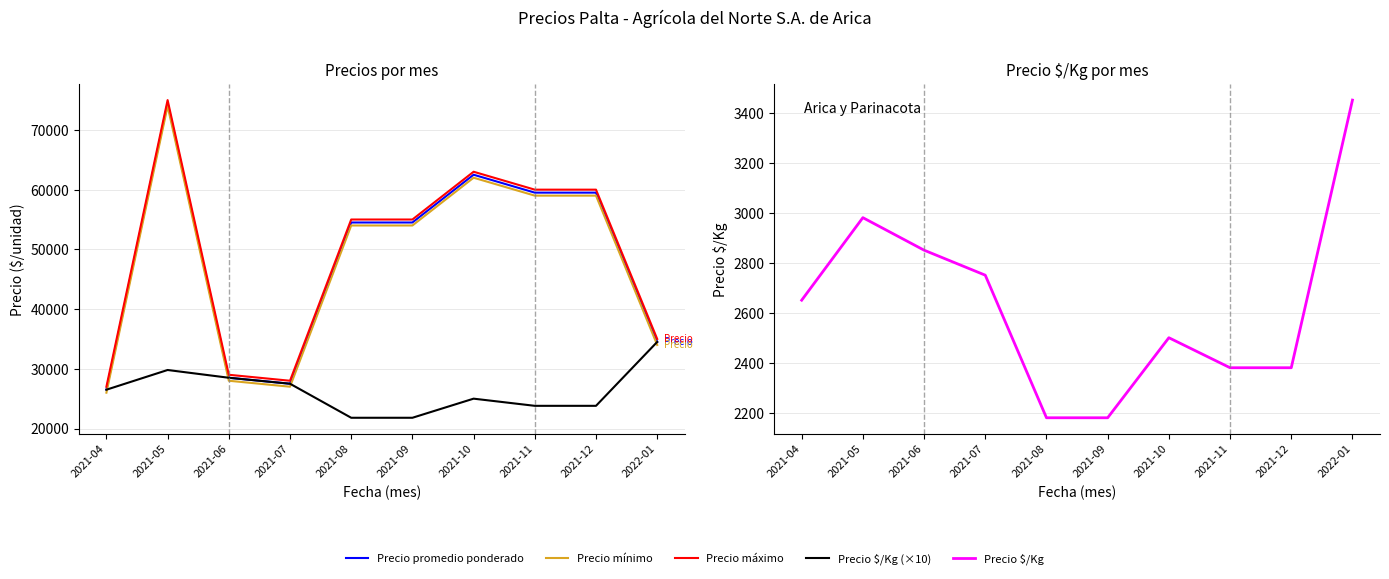

True or false: Precio $/Kg has a value of 3665 at 2021-04.

False